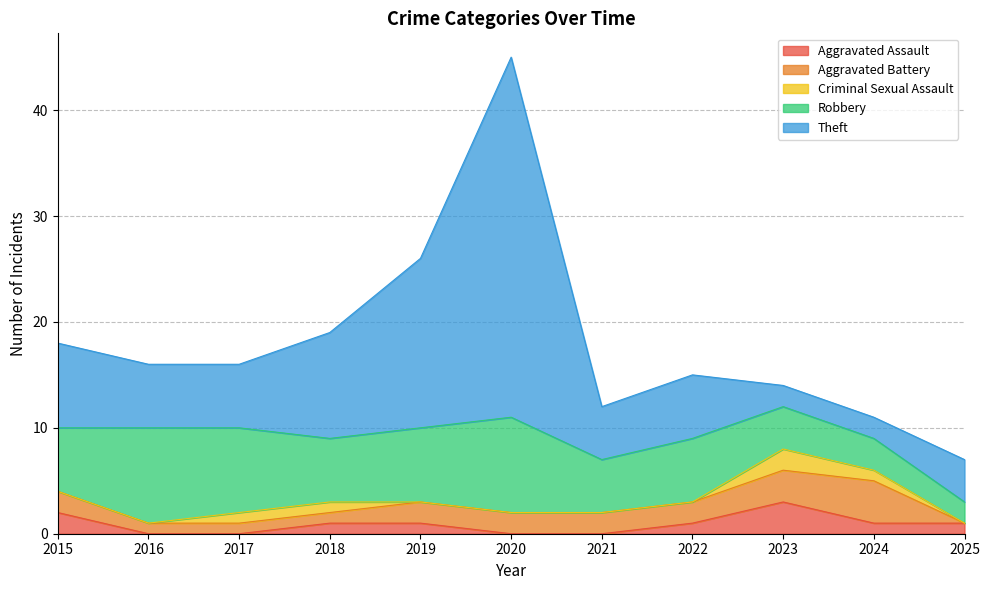

Rank the series by their maximum value, from lowest to highest.

Criminal Sexual Assault, Aggravated Assault, Aggravated Battery, Robbery, Theft